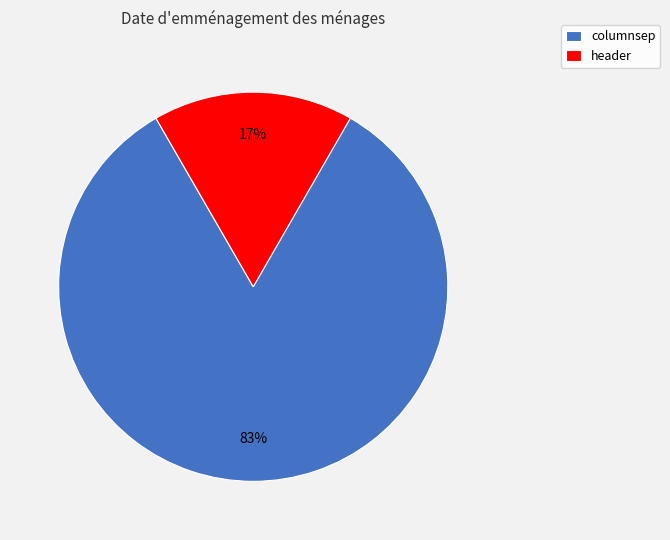

Rank the categories by value from lowest to highest.

header, columnsep